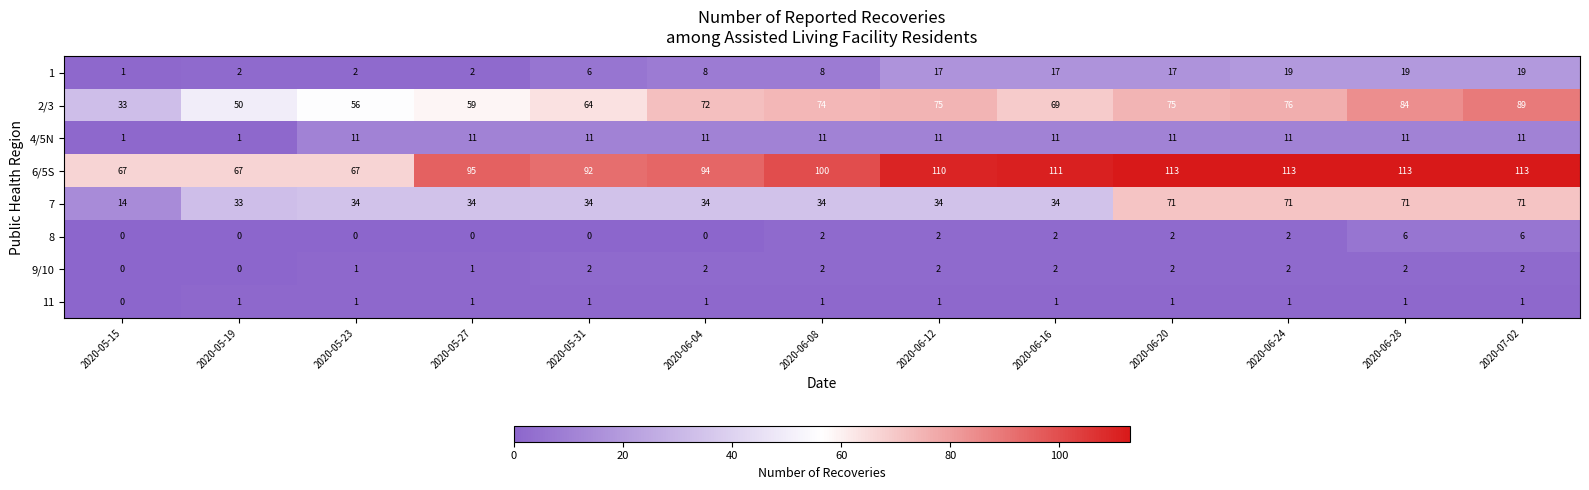

Read the 6/5S value at 2020-05-23, to the nearest 10.

70